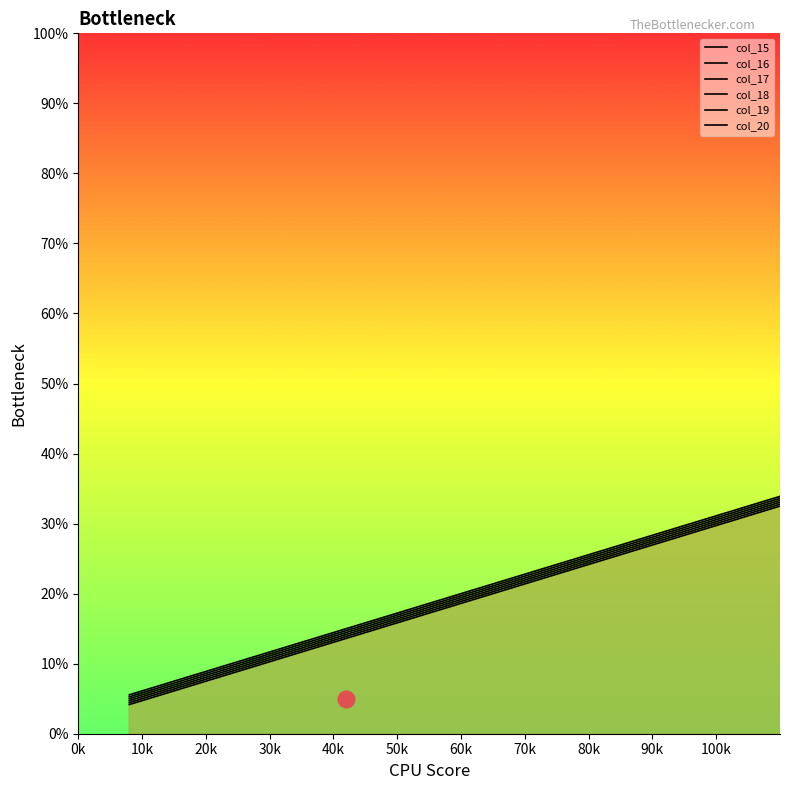

True or false: there are more than 0 points higher than both neighbors.

False